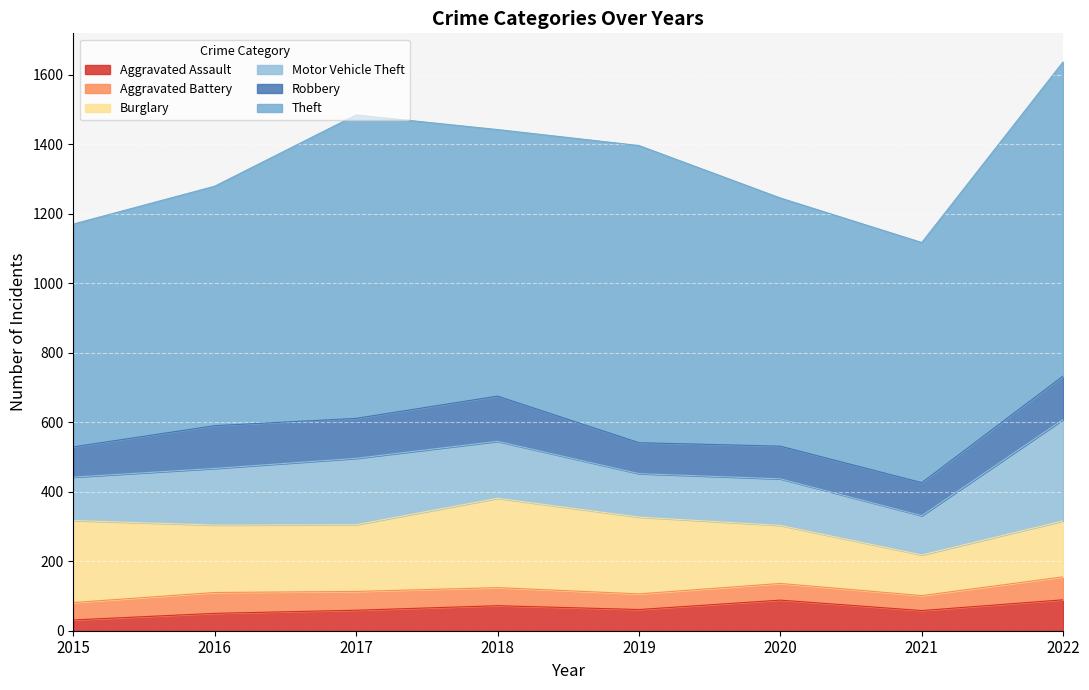

Where does the Motor Vehicle Theft series first go above 163?

2017